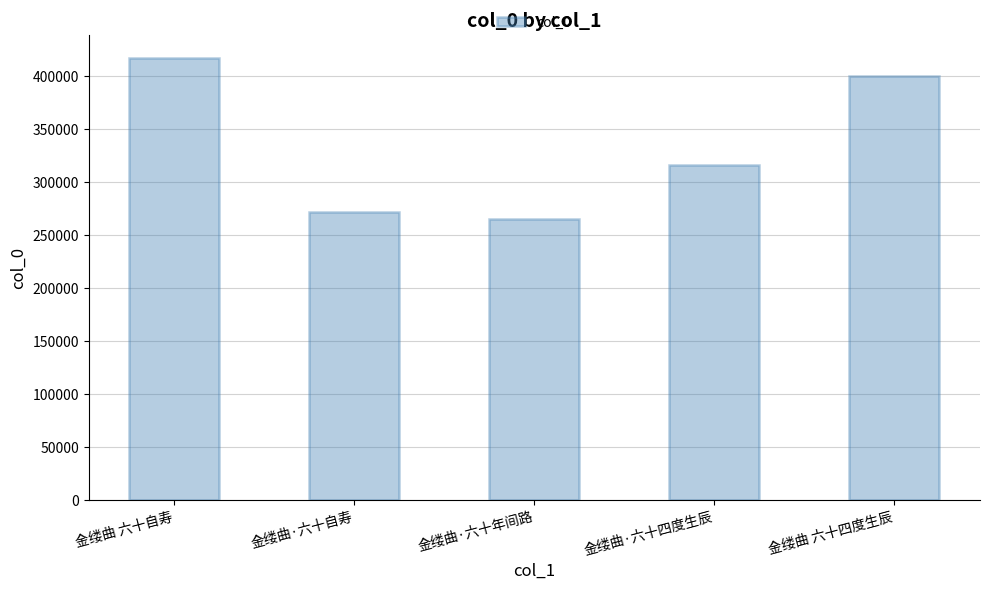

Reading left to right, transcribe all the data shown in this chart.

417896	271643	265083	316245	400404